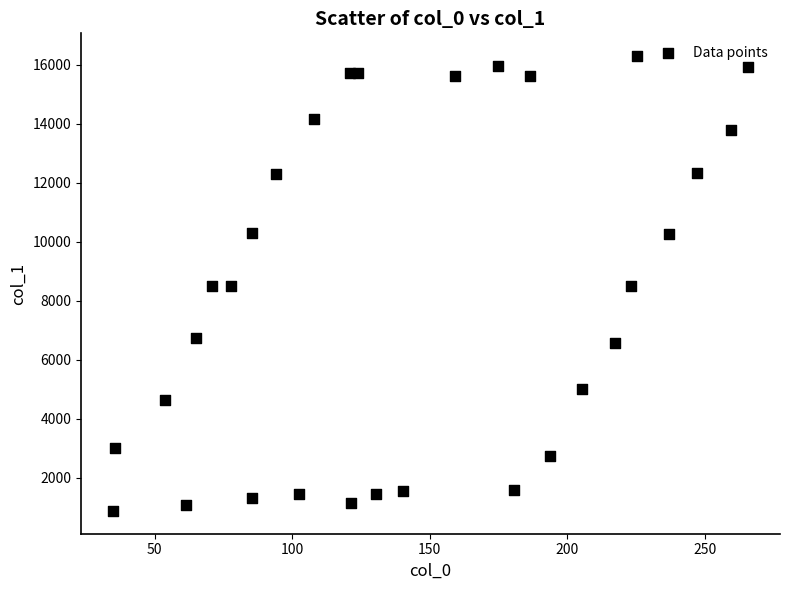

What is the range of Y values (max minus min)?

15428.9